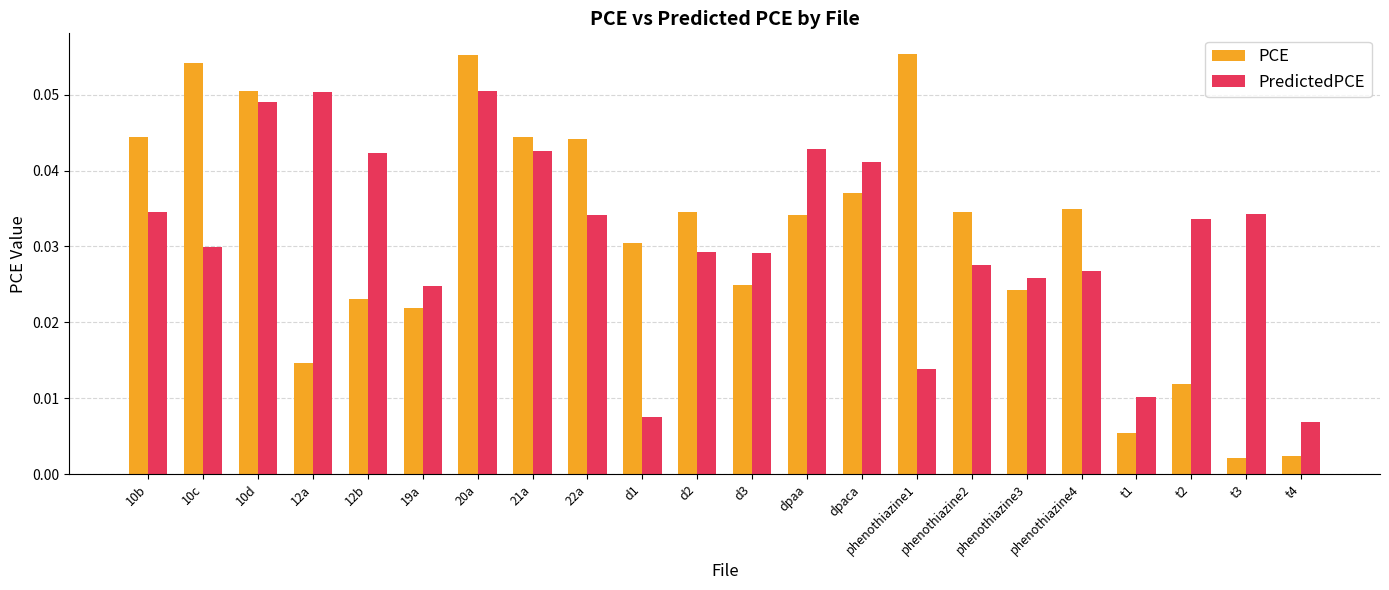

At how many categories does at least one series exceed 0?

22